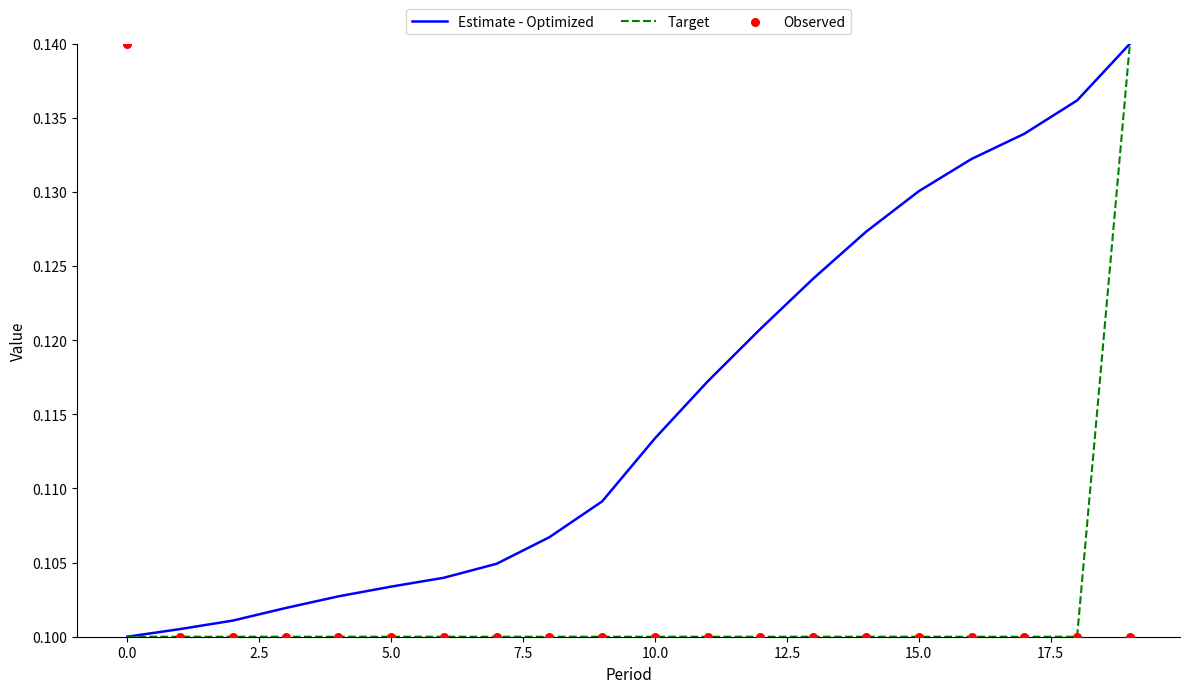

Which series has the largest total across all categories?

Estimate - Optimized